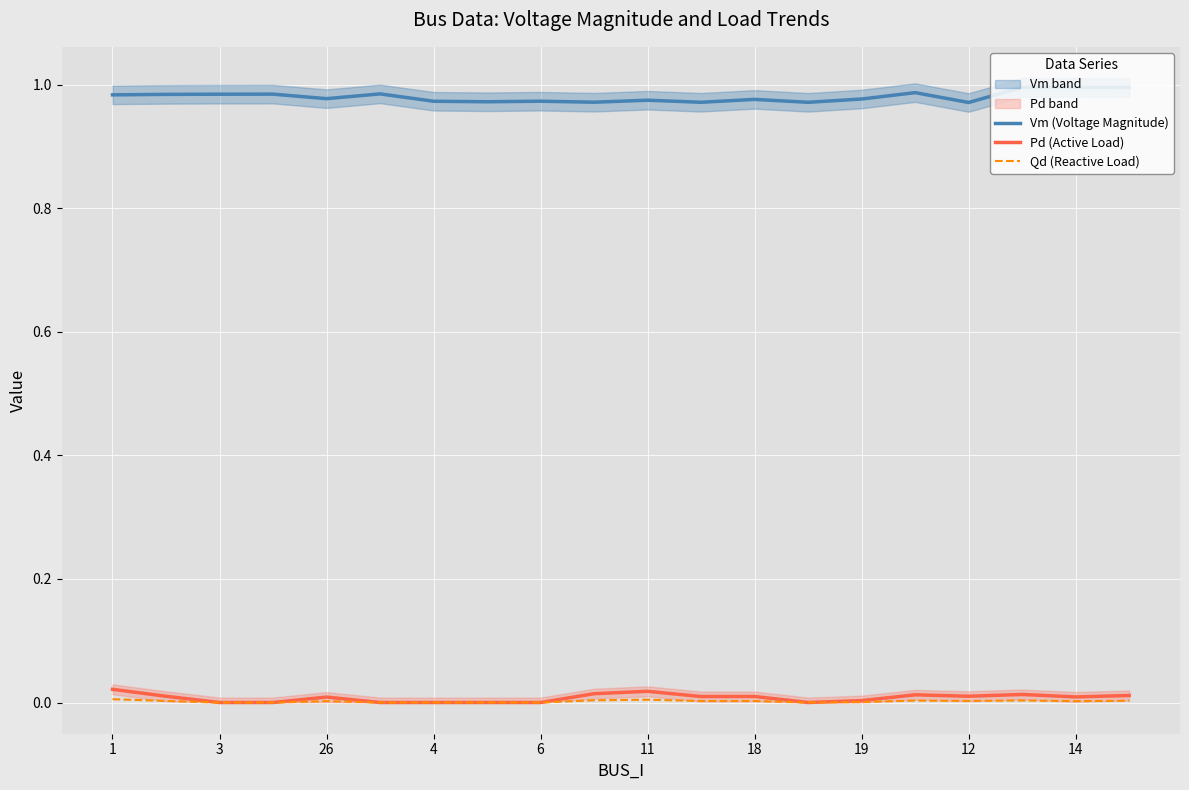

What is the maximum value shown in the chart?

1.0